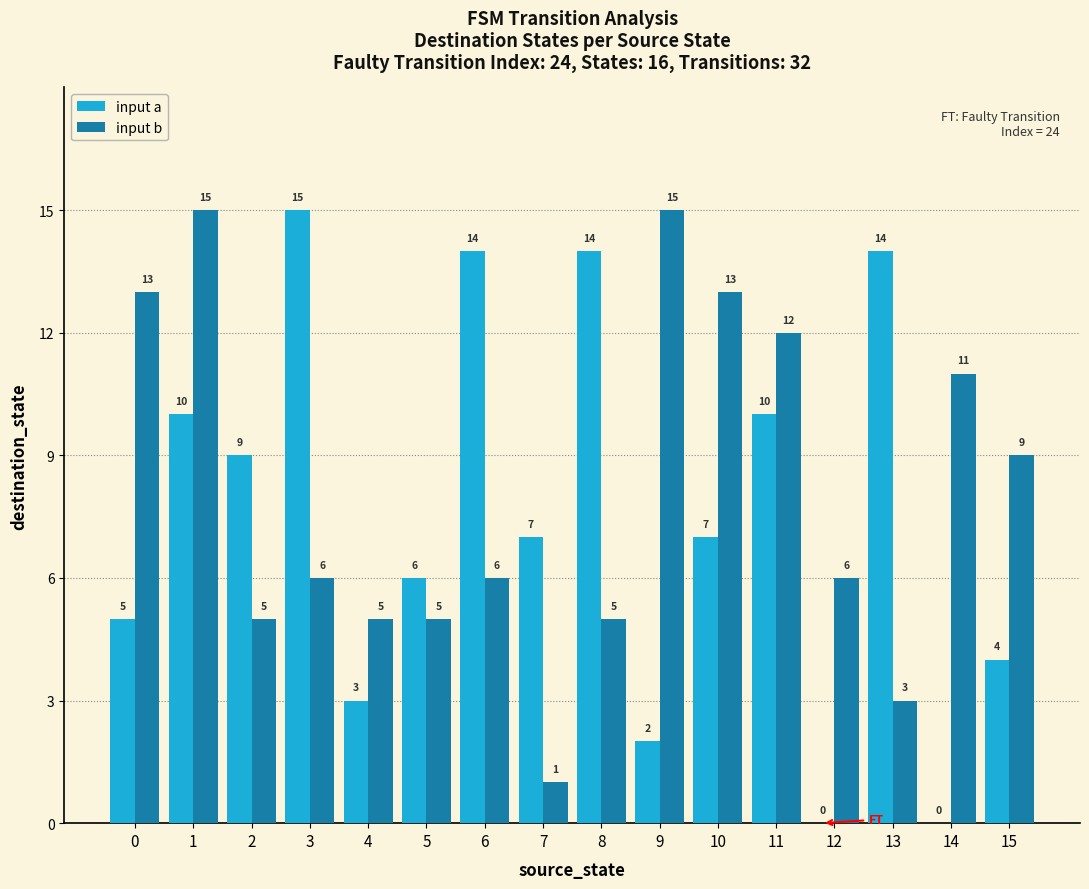

What is the difference between the input a values at 13 and 2?

5